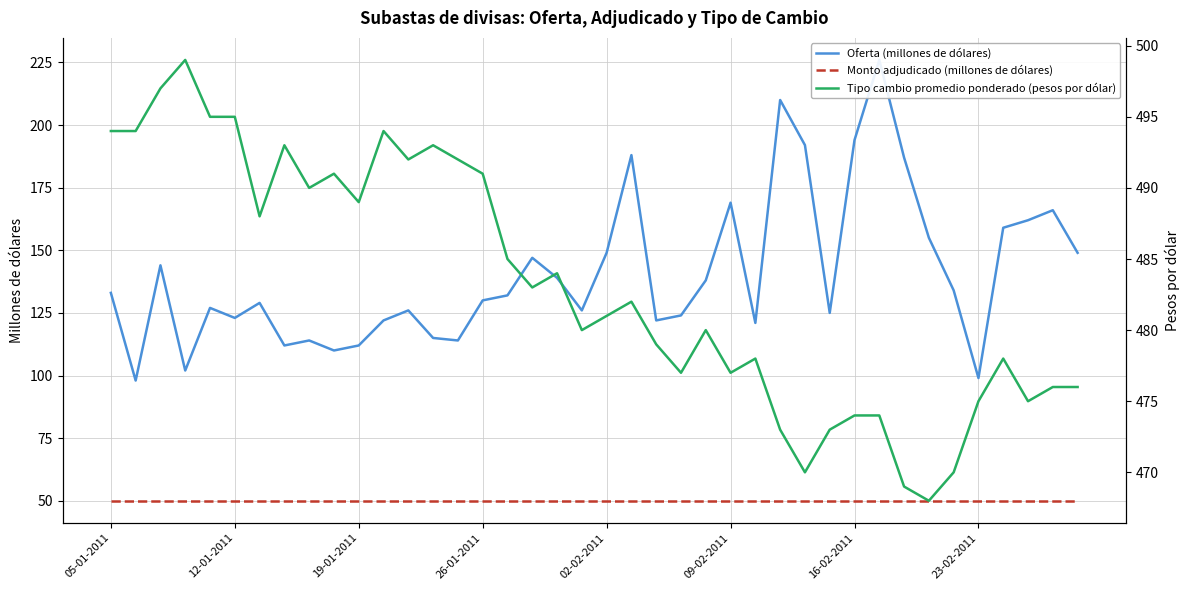

Count the number of categories in the chart.

40